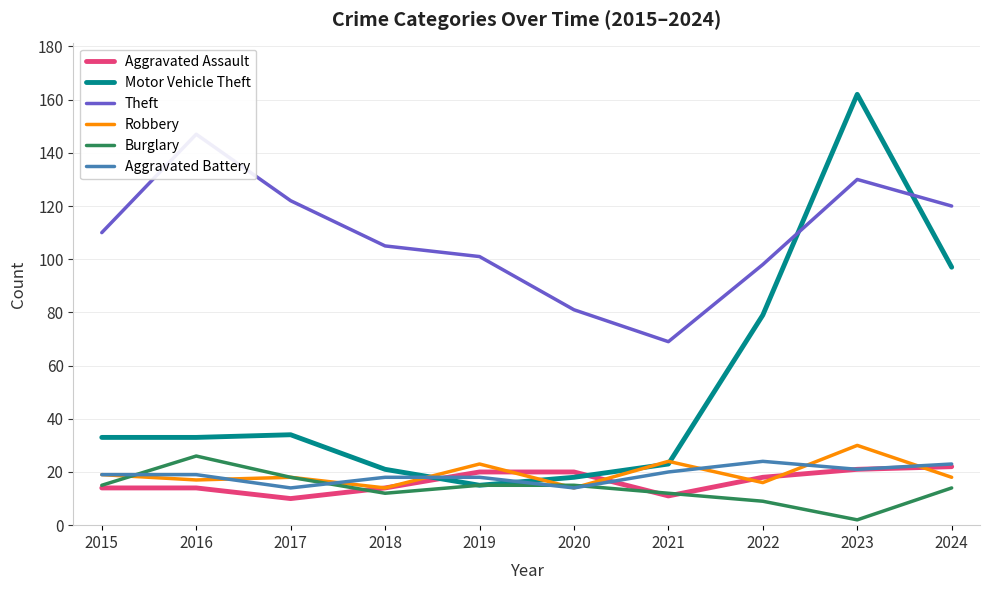

What is the difference between the highest and lowest values at 2021?

58